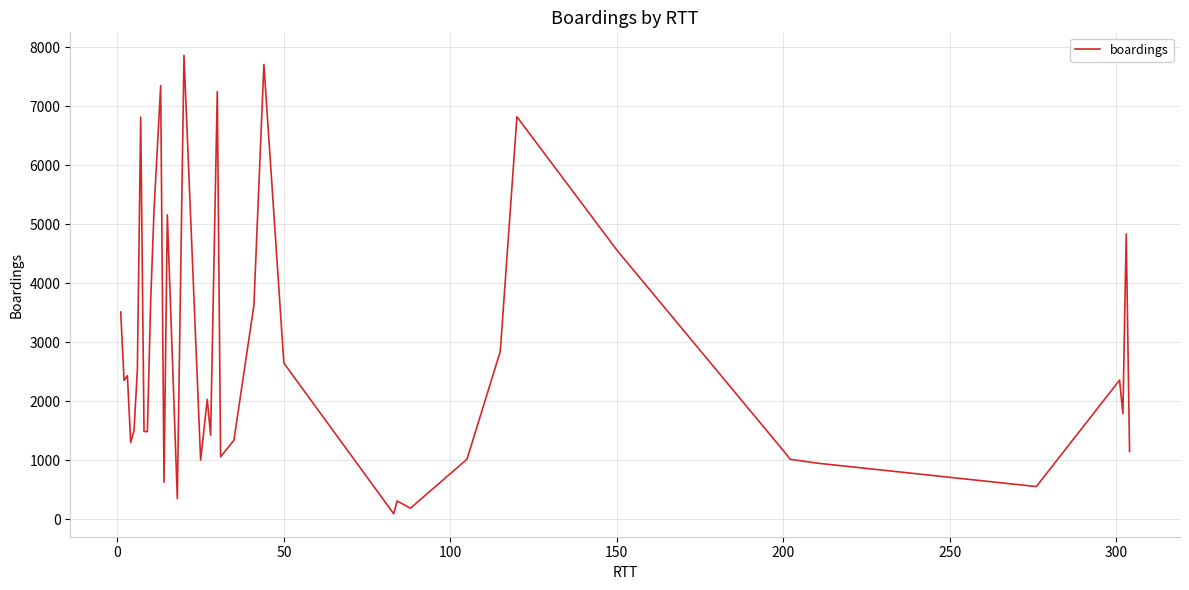

What is the greatest value displayed?

7866.8